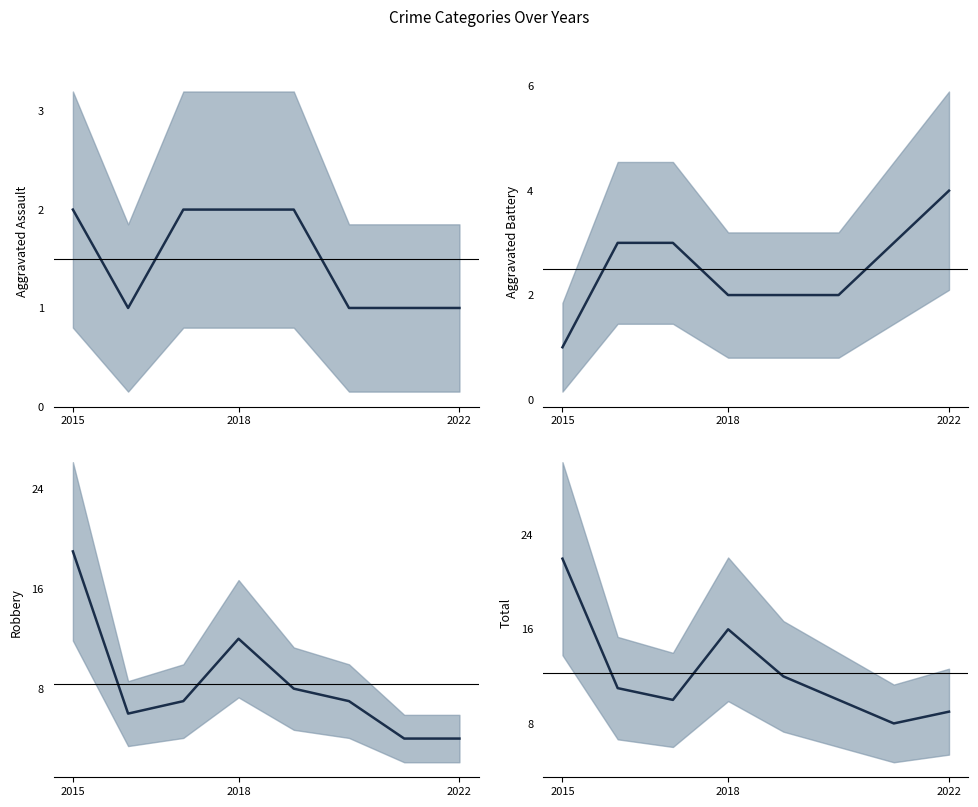

Is it true that Aggravated Battery equals 1 at 5?

False